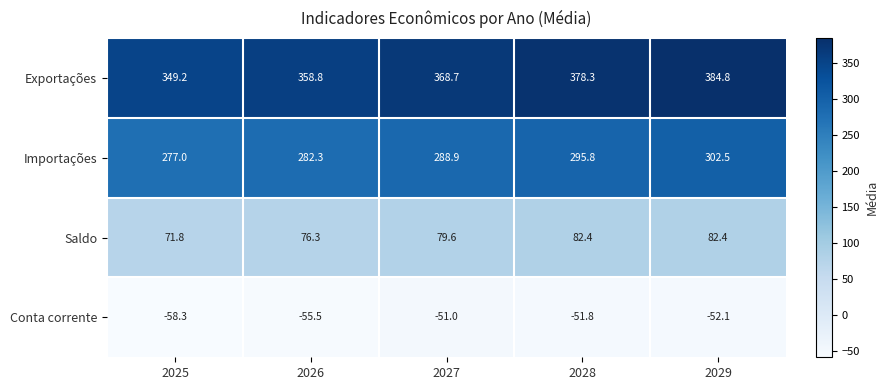

Is it true that Importações equals 282.3 at 2026?

True